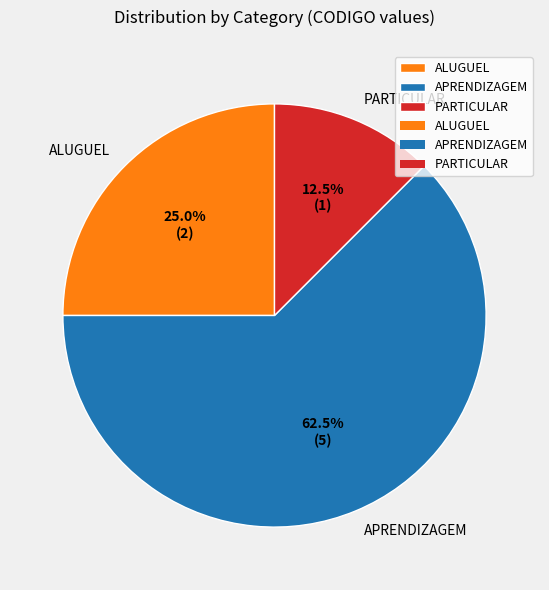

To the nearest percent, what is the difference between the PARTICULAR and APRENDIZAGEM slice percentages?

50%